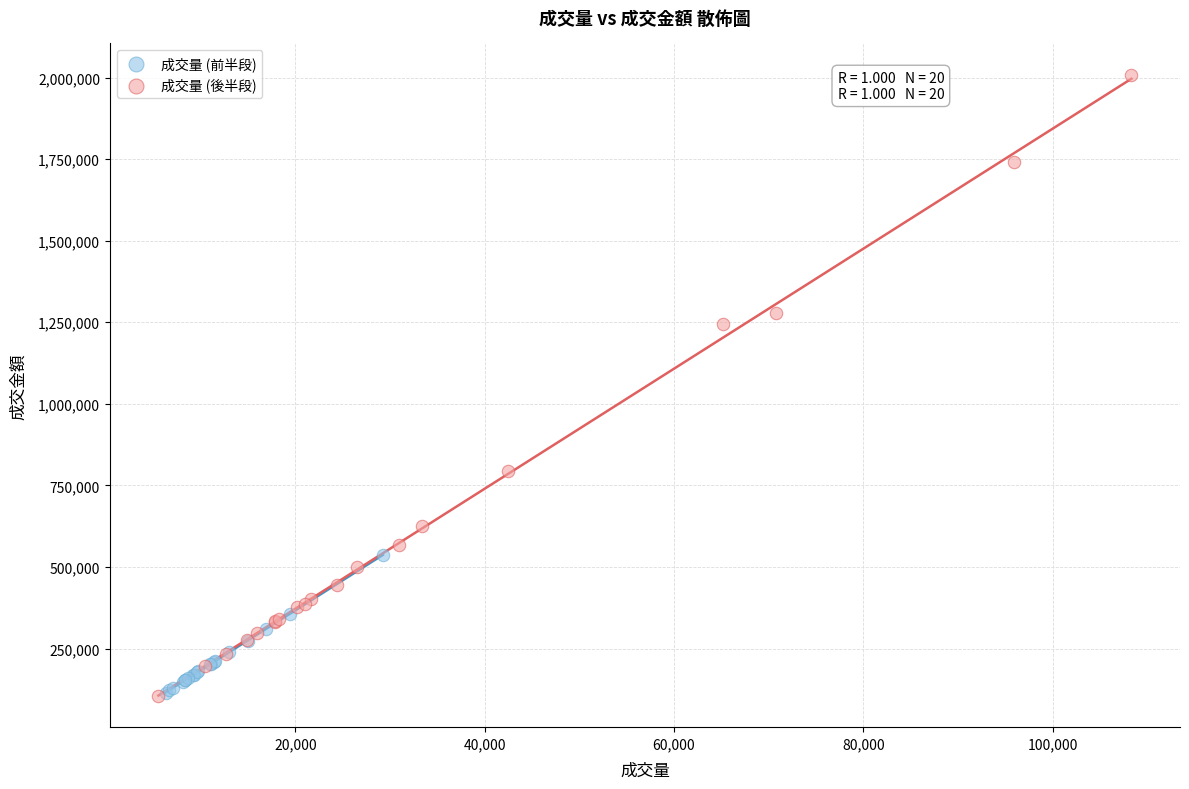

Which series reaches the maximum Y coordinate?

成交量 (後半段)